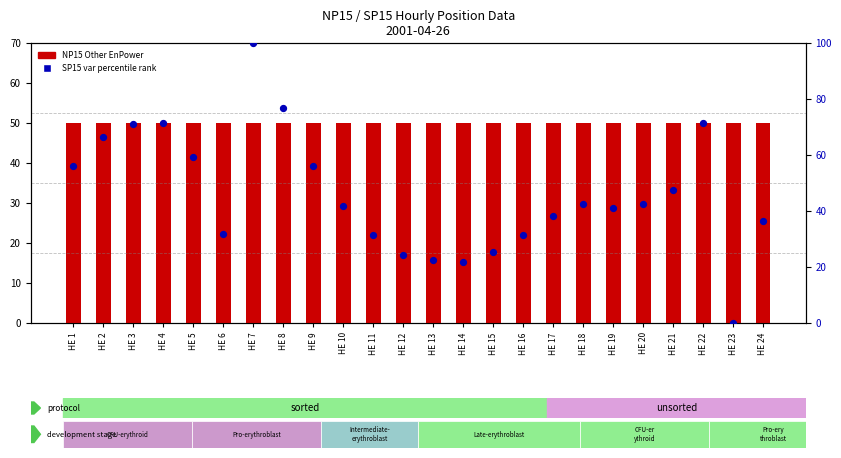

Which series has the widest spread of Y values?

SP15 var percentile